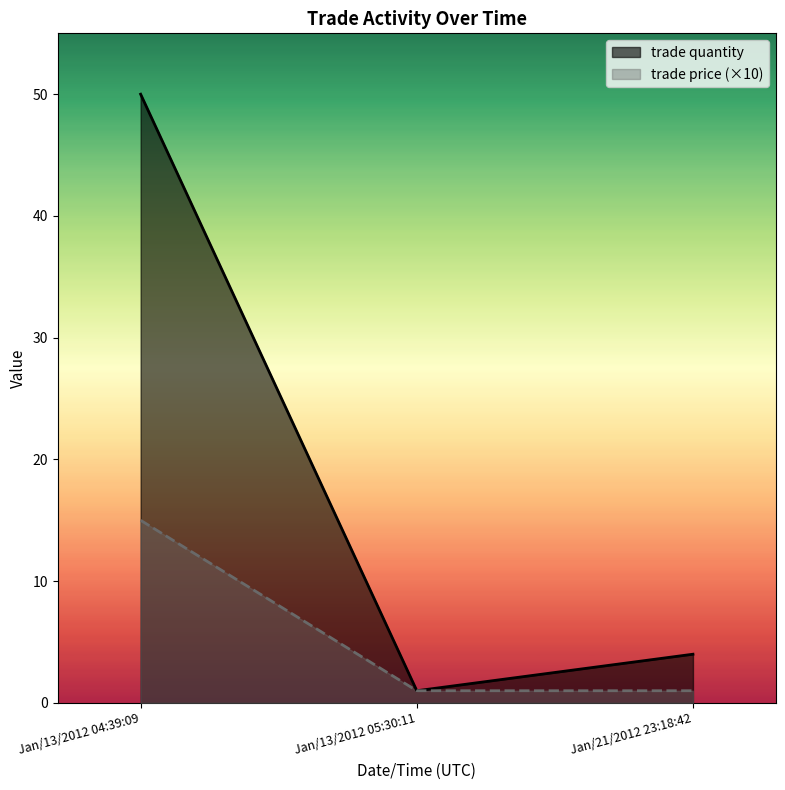

At how many categories does at least one series exceed 10?

1